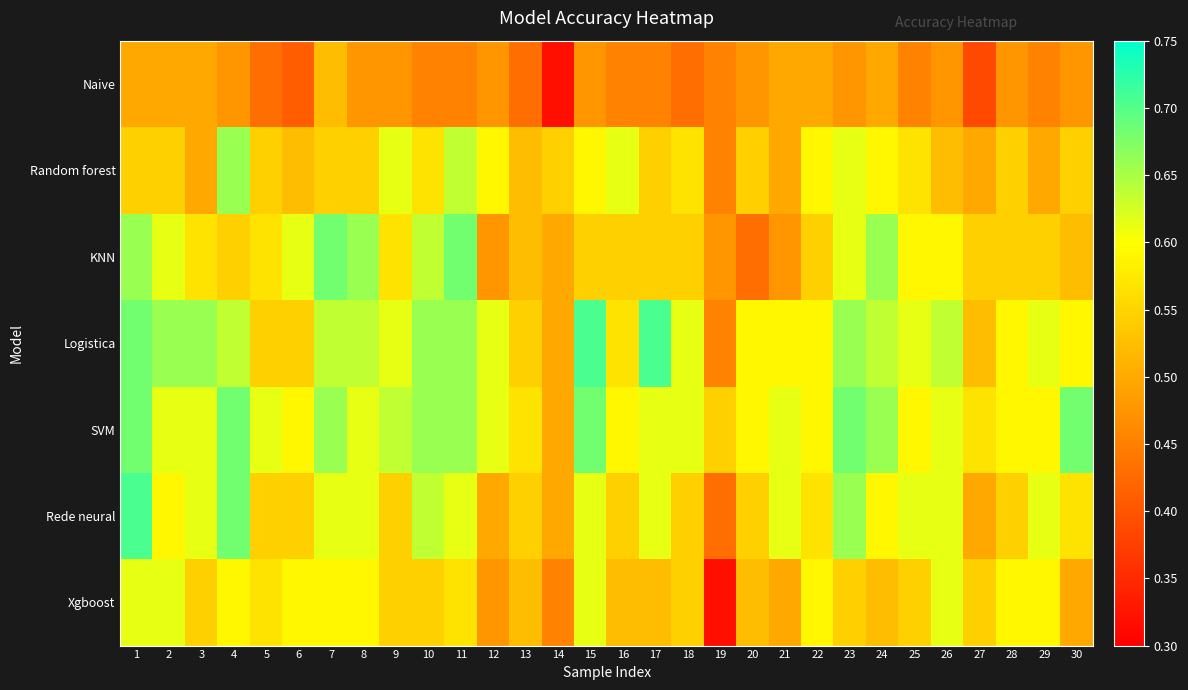

What is the total value across all series at 8?

4.1